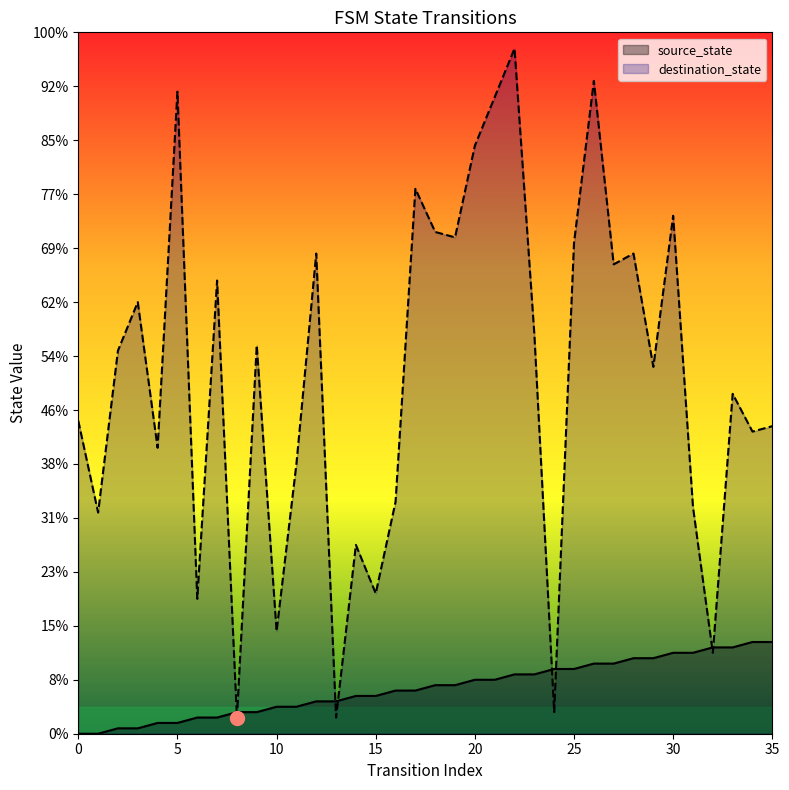

Where is destination_state nearest to the value 65?

33